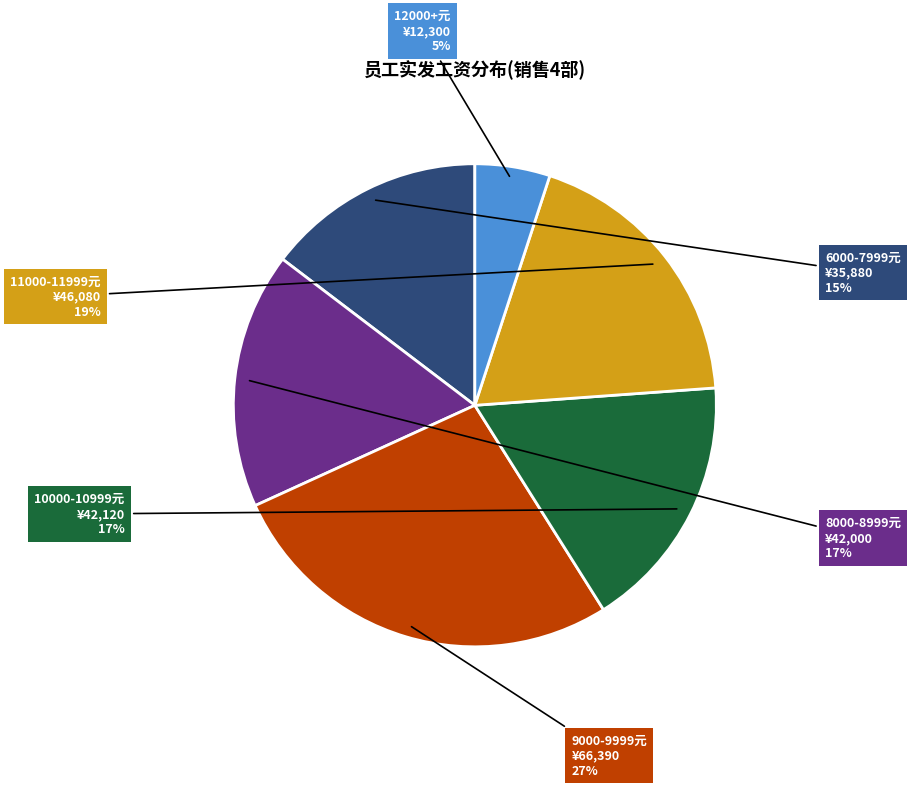

To the nearest percent, what is the difference between the largest and smallest slice percentages?

22%